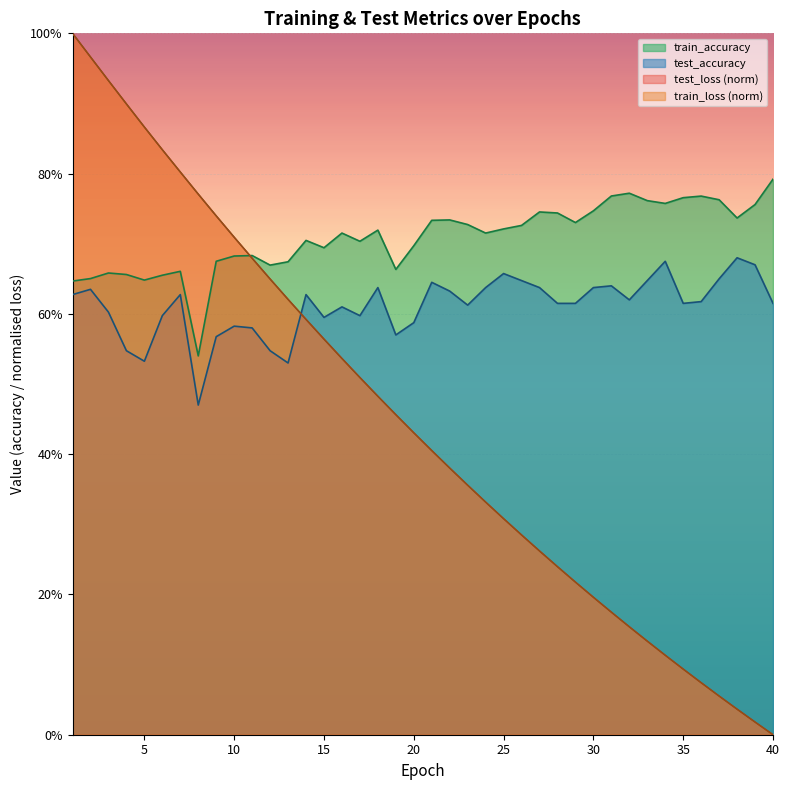

What is the value of the test_accuracy point at the 23rd from the left?

0.6